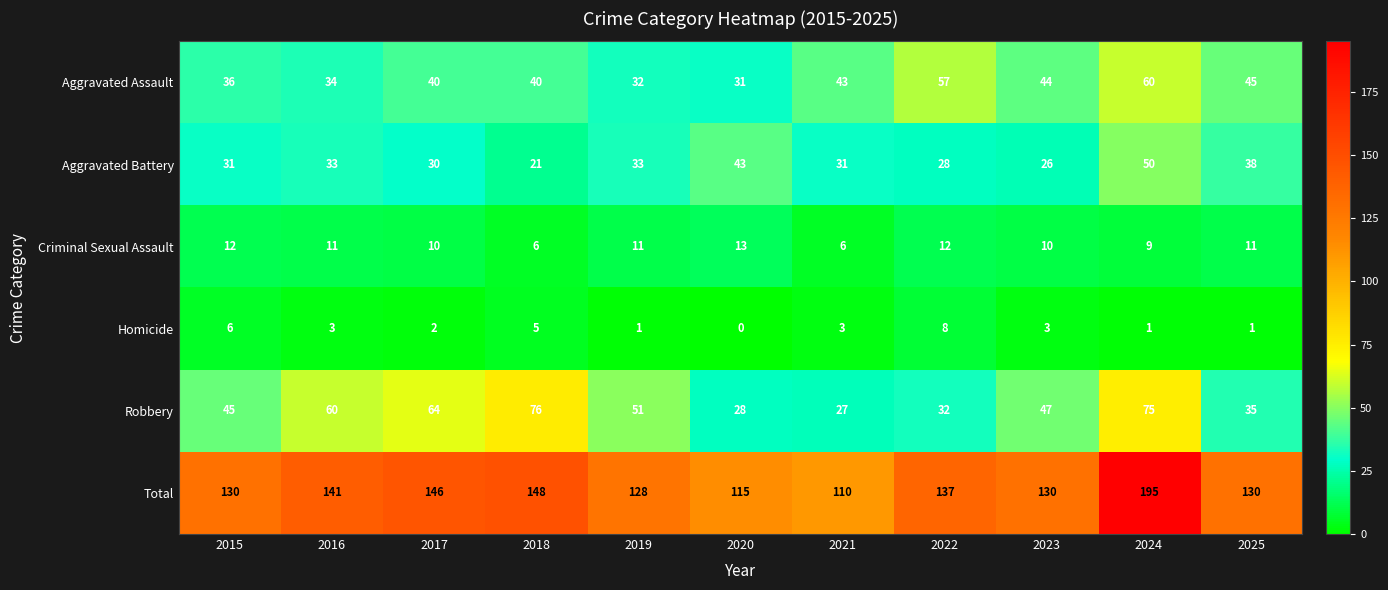

At which category is the sum across all series the highest?

2024